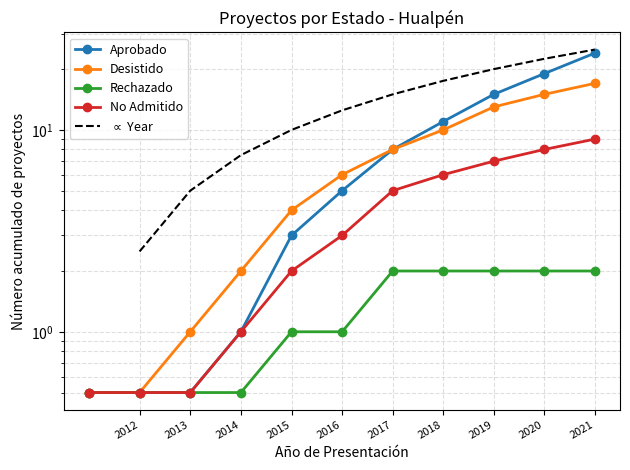

Rank the categories by Aprobado value from lowest to highest.

2011, 2012, 2013, 2014, 2015, 2016, 2017, 2018, 2019, 2020, 2021